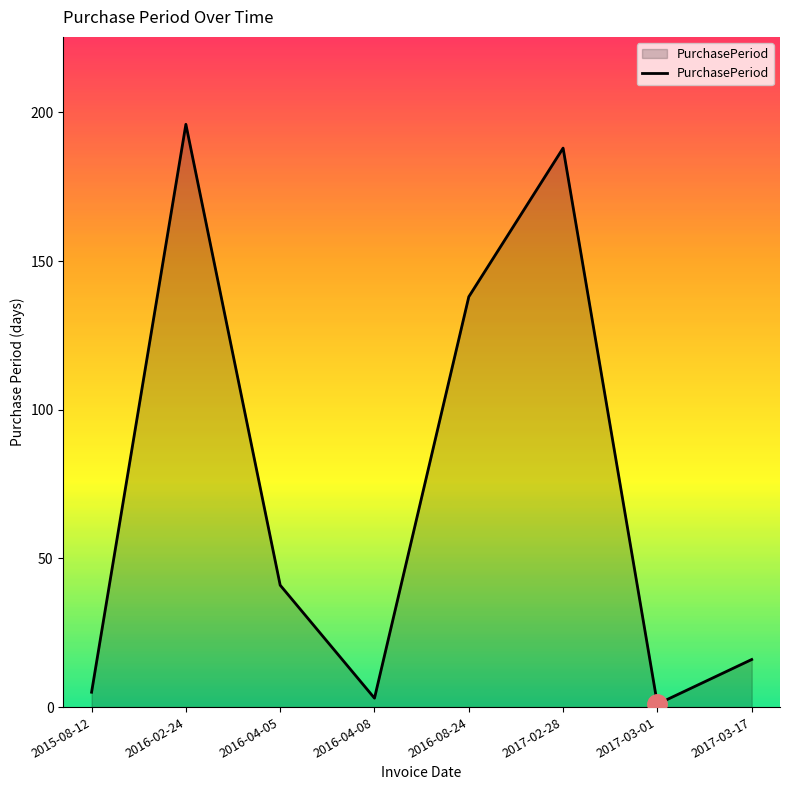

Is it true that the value at 2017-03-01 is 1?

True